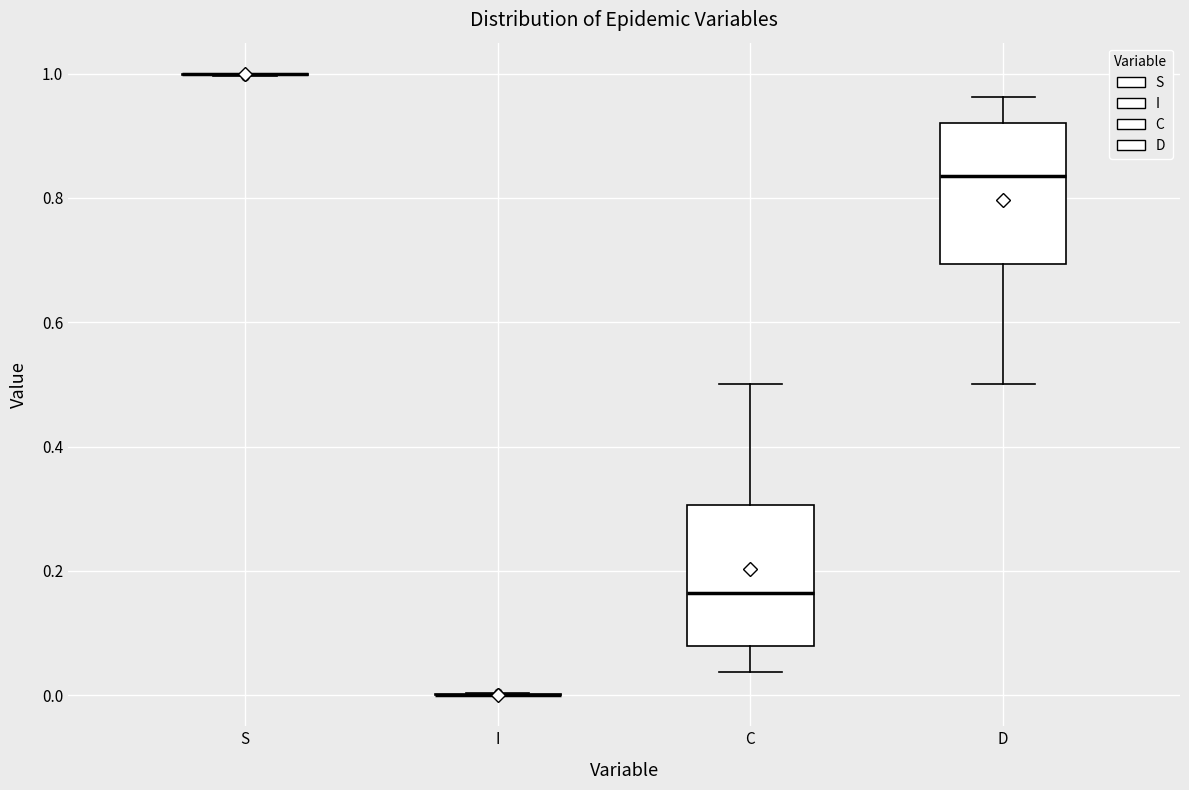

Where does the lower whisker of the box for D end on the y-axis? The values are not printed on the chart, so give them approximately, as read against the axis.

0.50